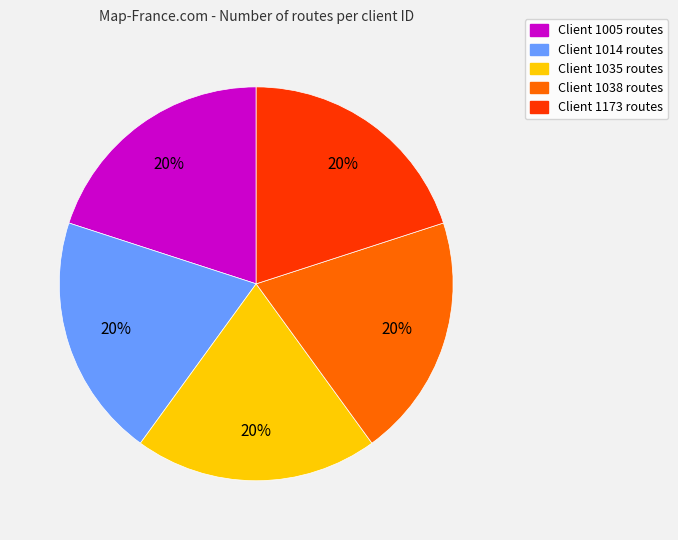

Is there a majority slice in this chart?

No